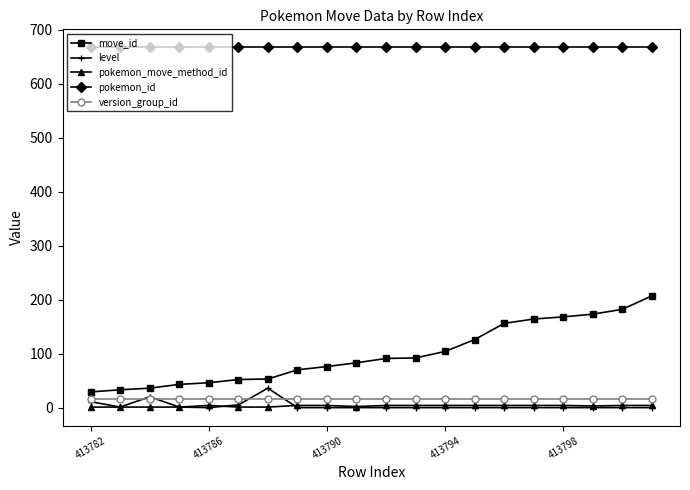

True or false: pokemon_move_method_id and pokemon_id intersect in this chart.

False